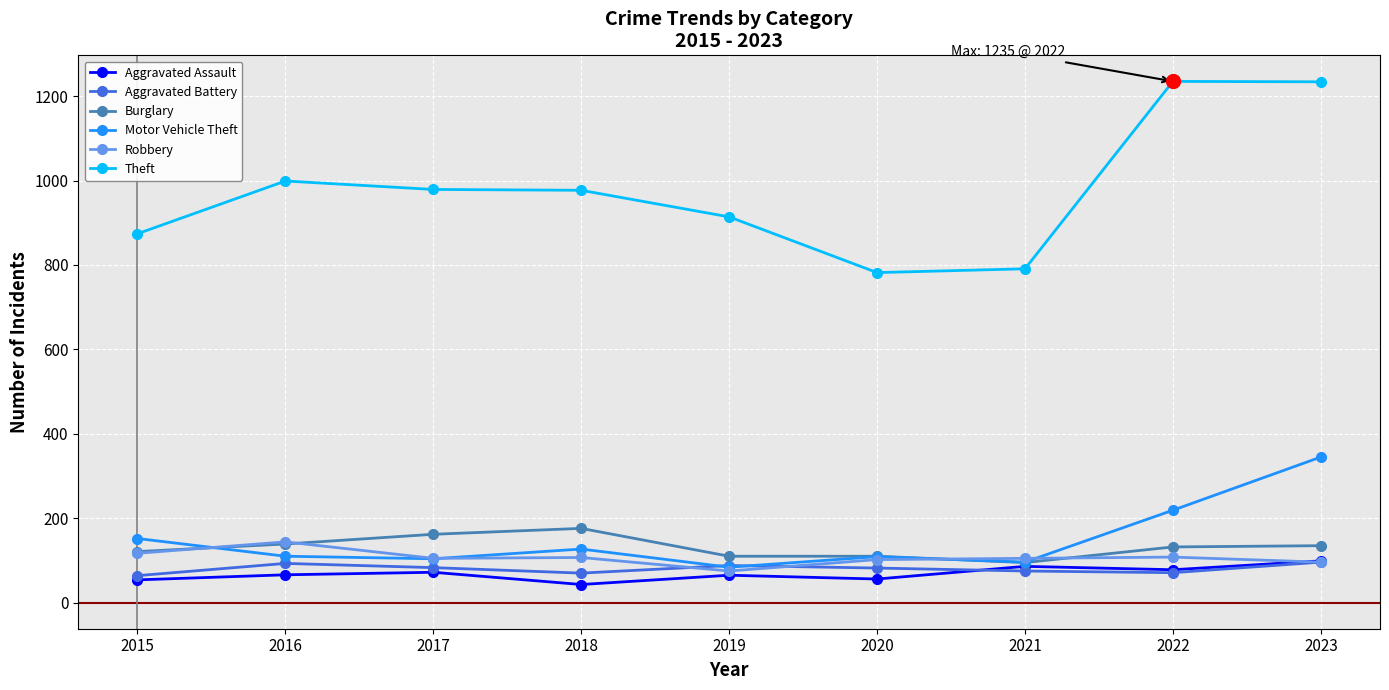

What is the spread (max minus min) of values at 2019?

849